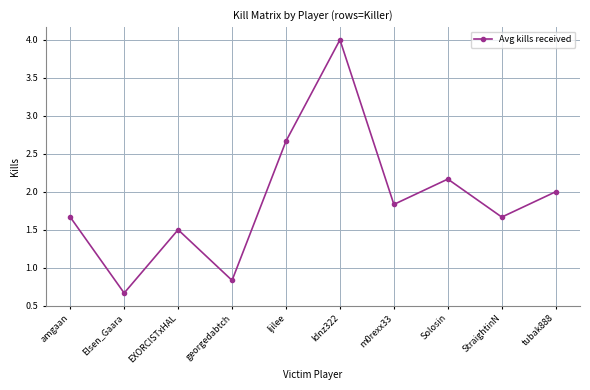

Count the number of values greater than 1.

8